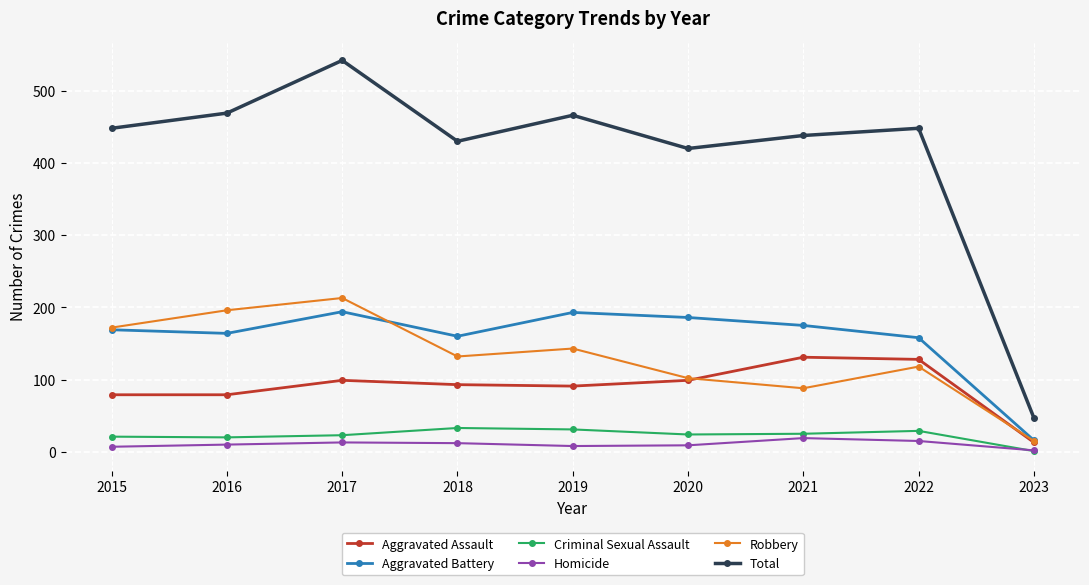

True or false: Robbery and Criminal Sexual Assault cross at least once.

False